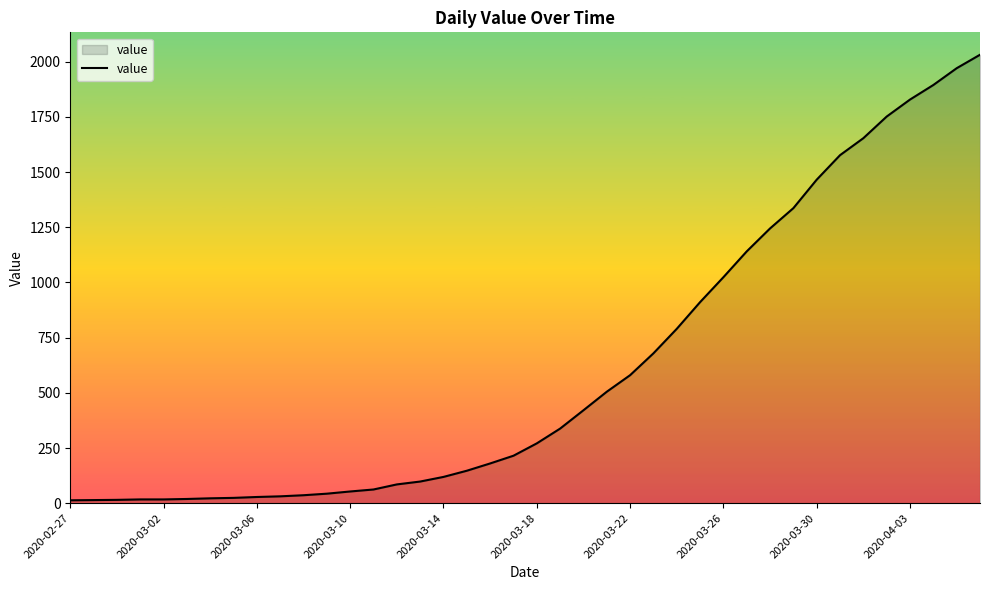

What is the maximum value shown in the chart?

2032